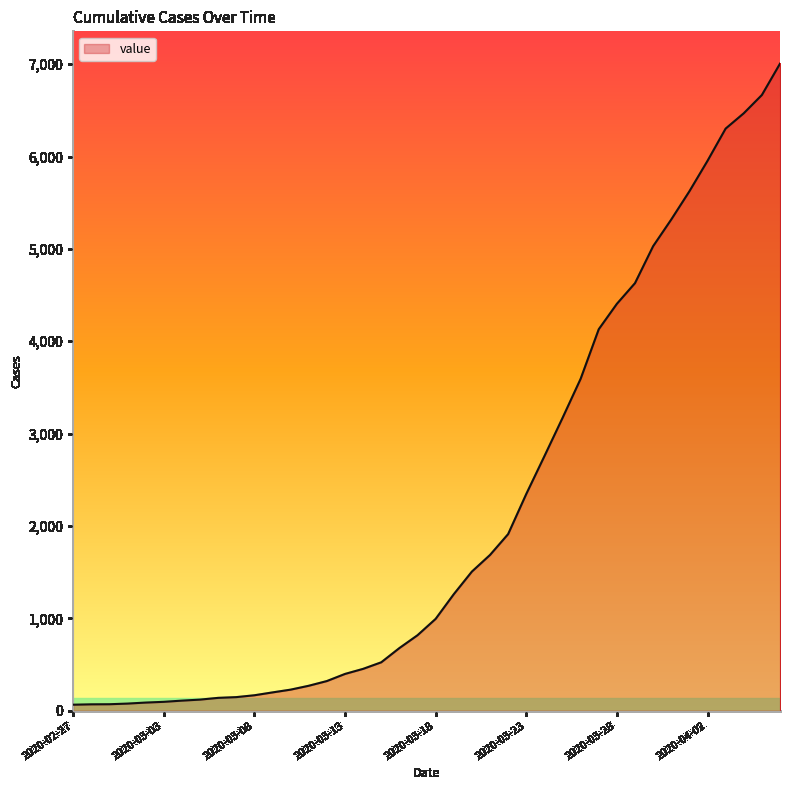

What is the greatest value displayed?

7005